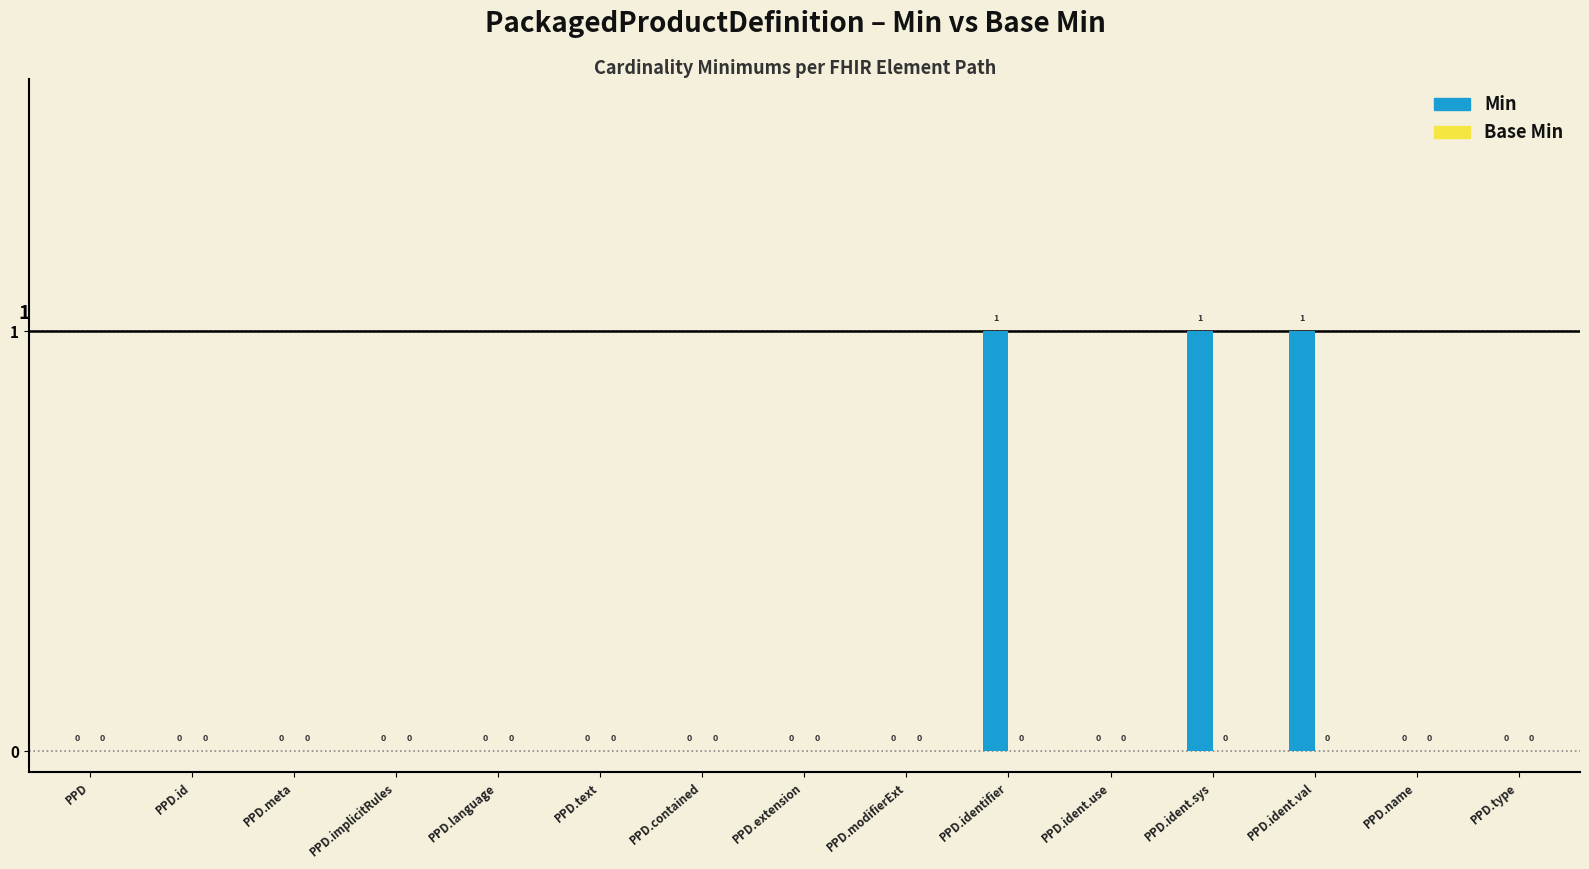

Which has a higher value, PPD or PPD.identifier?

PPD.identifier